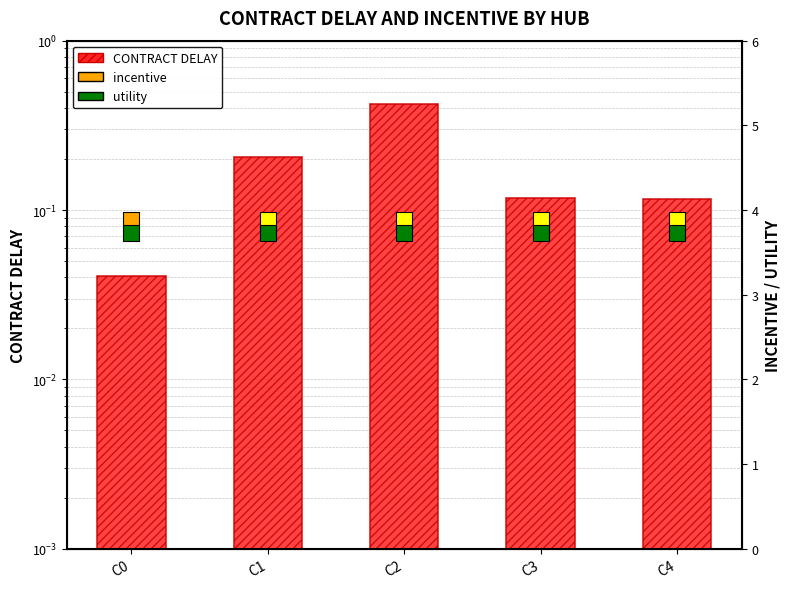

What is the change in value from C0 to C2?

+0.4